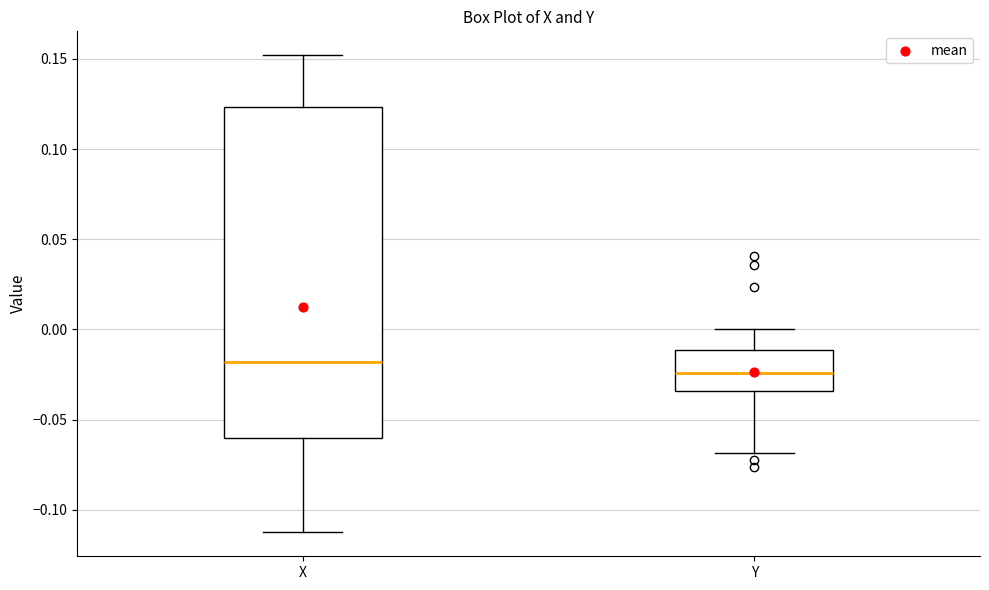

Which box is the tallest, from its lower edge to its upper edge?

X